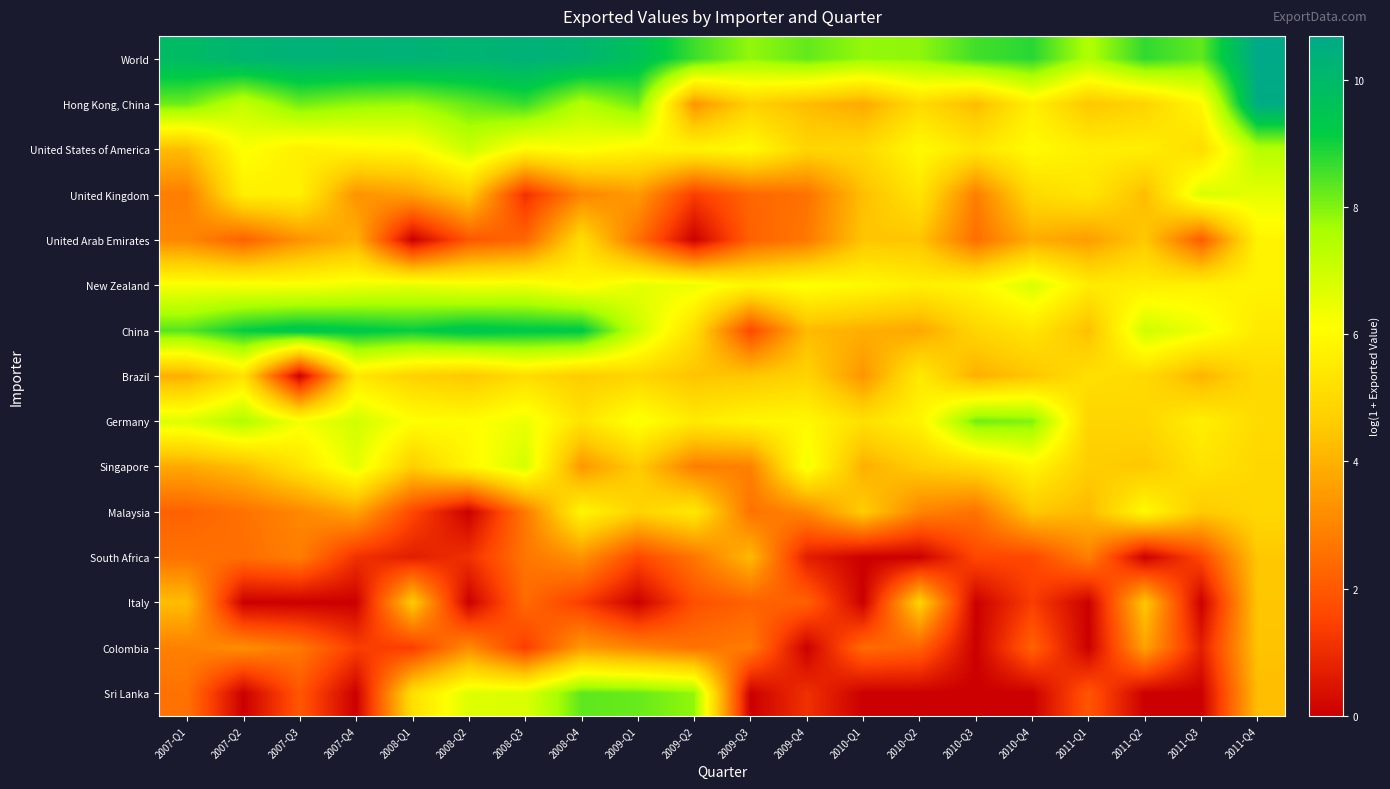

At how many categories does at least one series exceed 7?

20